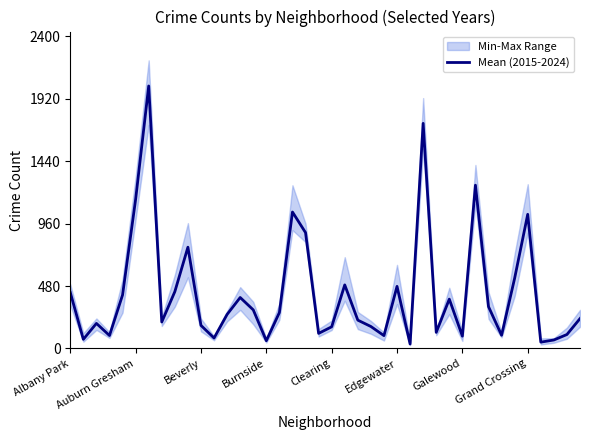

How many lines are shown in the chart?

1